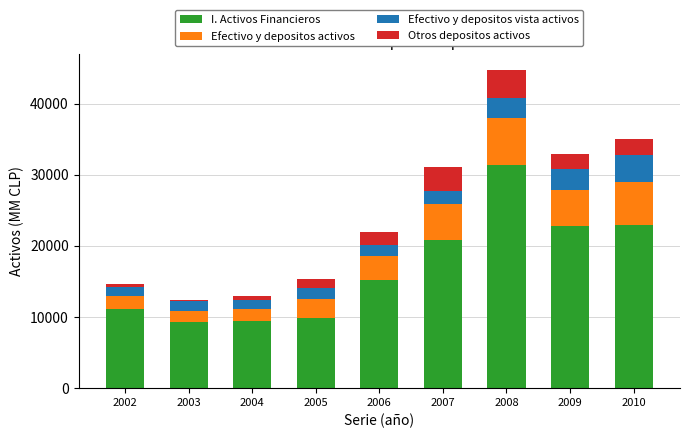

True or false: I. Activos Financieros has a value of 15155 at 2006.

True